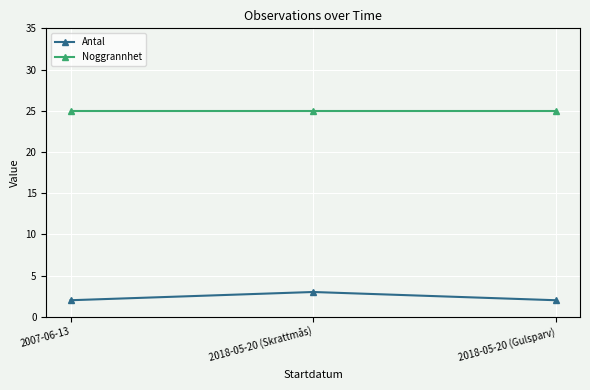

At 2018-05-20 (Gulsparv), list the series in order from largest to smallest.

Noggrannhet, Antal